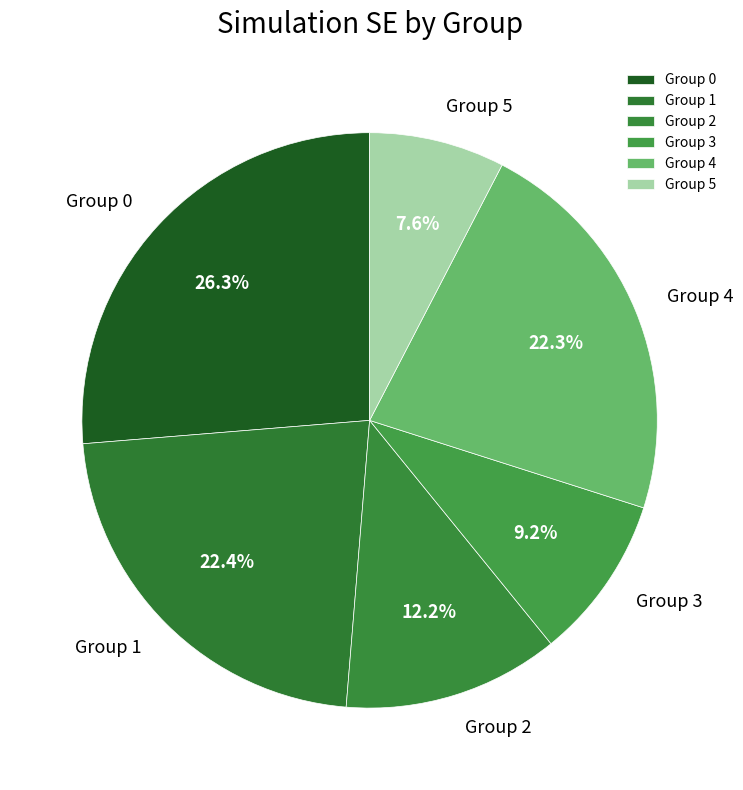

What is the smallest slice in the pie chart?

Group 5